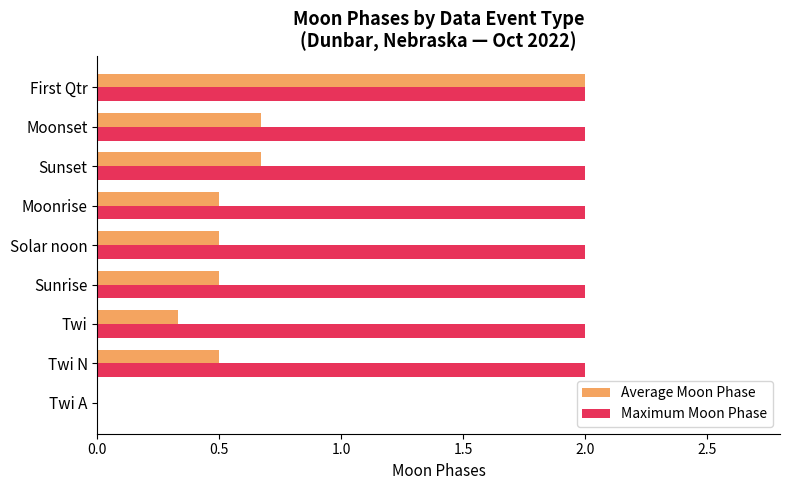

What is the sum of all Maximum Moon Phase values?

16.0